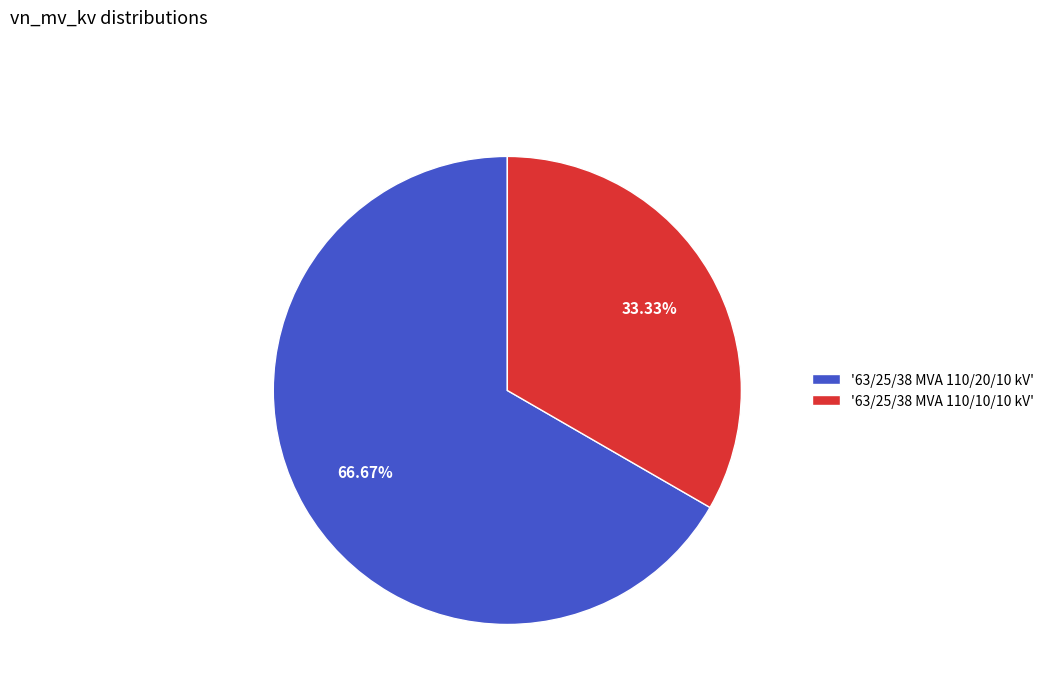

Between '63/25/38 MVA 110/10/10 kV' and '63/25/38 MVA 110/20/10 kV', which is larger?

'63/25/38 MVA 110/20/10 kV'